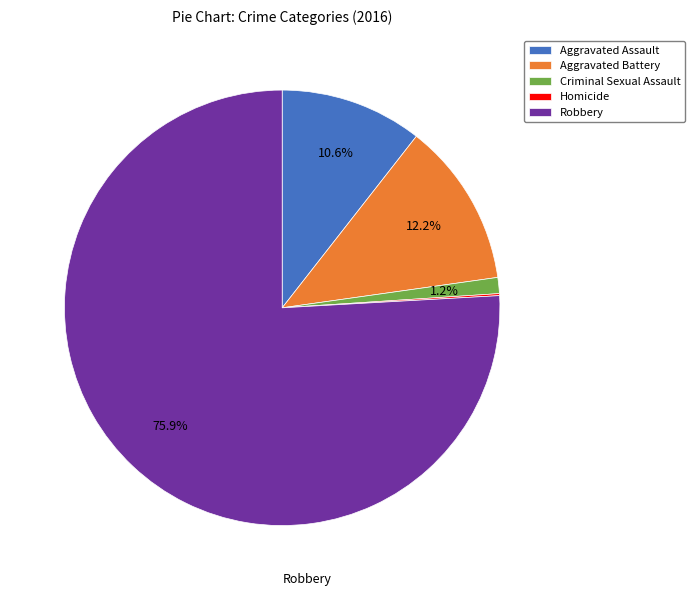

What is the total percentage of Robbery and Aggravated Assault?

86.5%